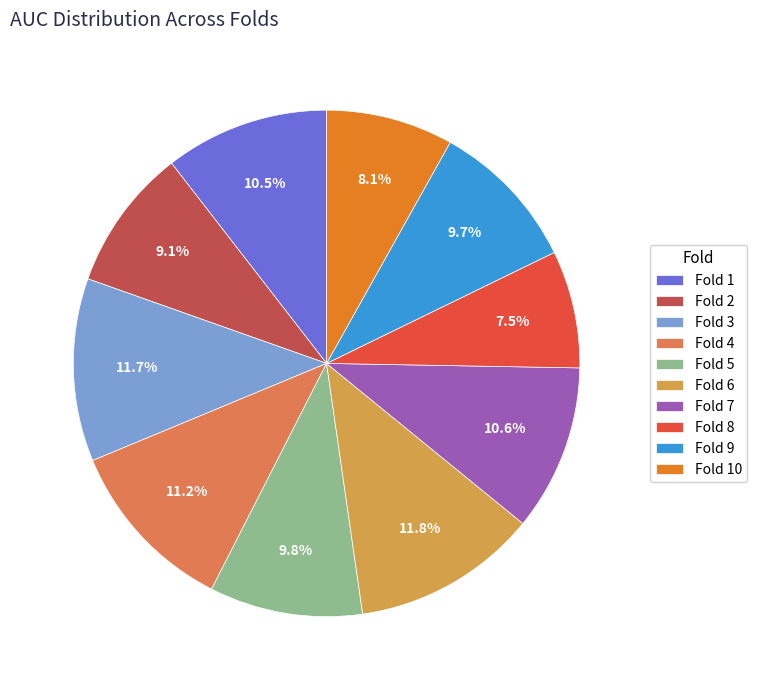

The Fold 3 slice represents 12% of the pie. True or false?

True